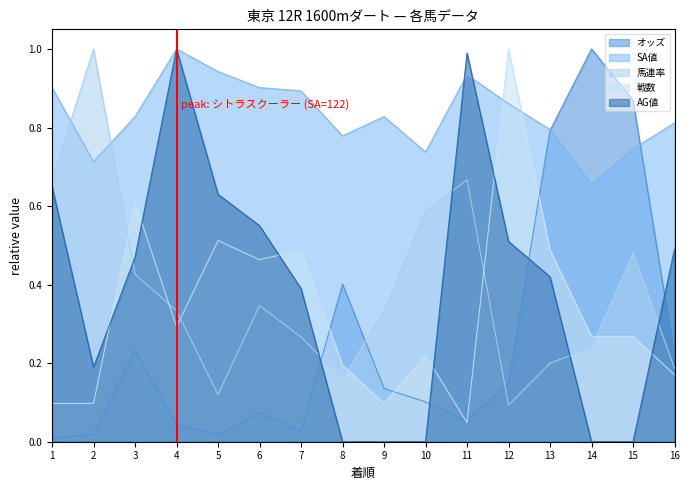

What is the difference between the maximum and minimum values in the オッズ series?

1.0